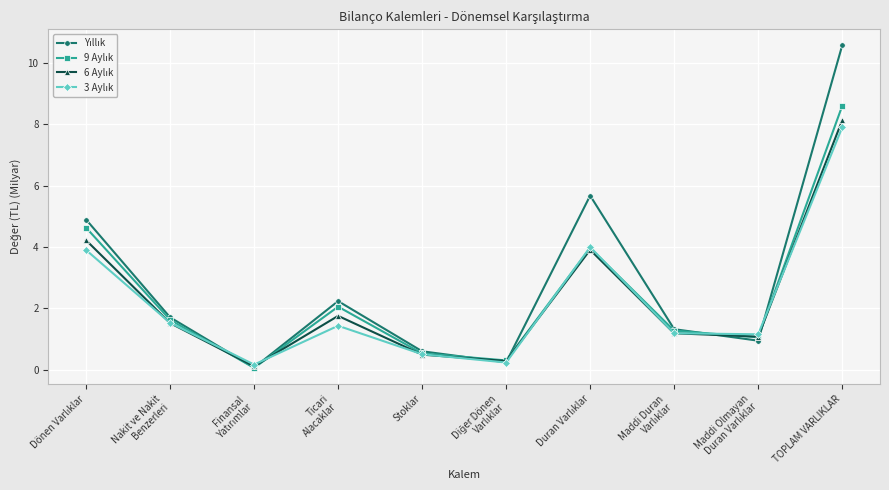

What is the label of the 1st point from the right?

TOPLAM VARLIKLAR